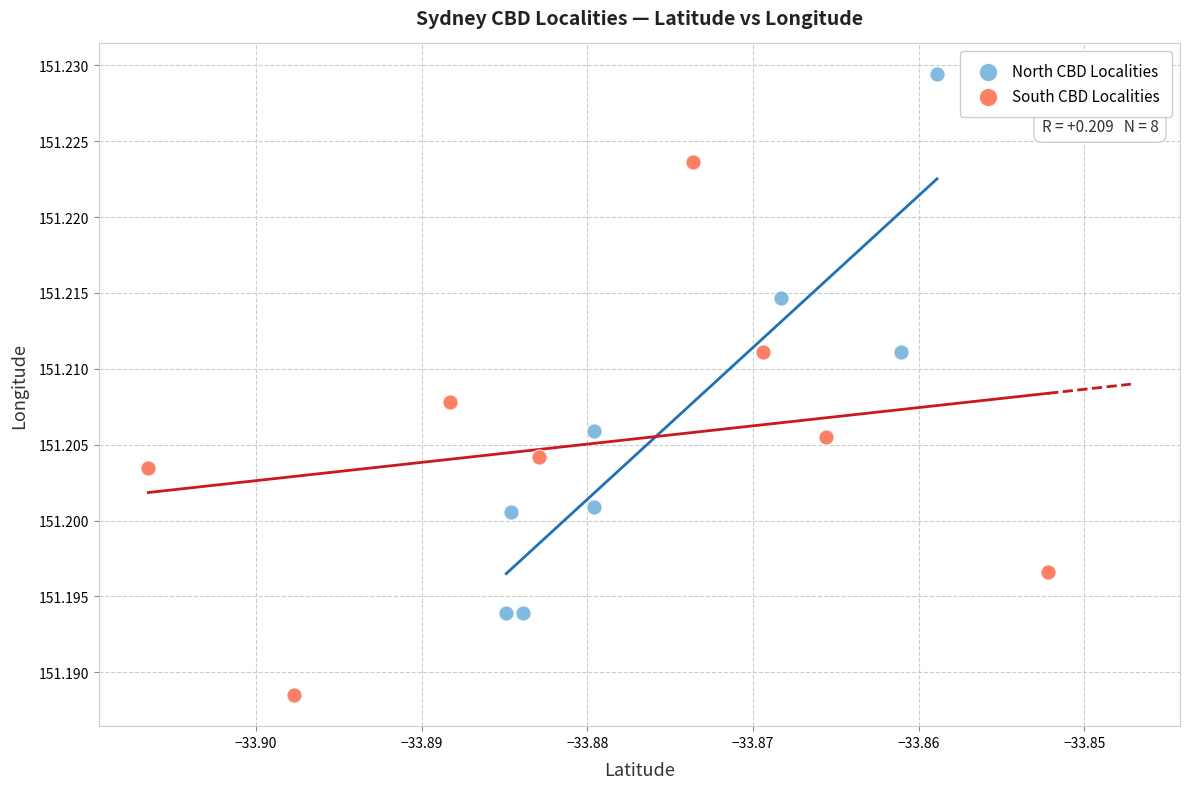

Which series has the widest spread of Y values?

North CBD Localities